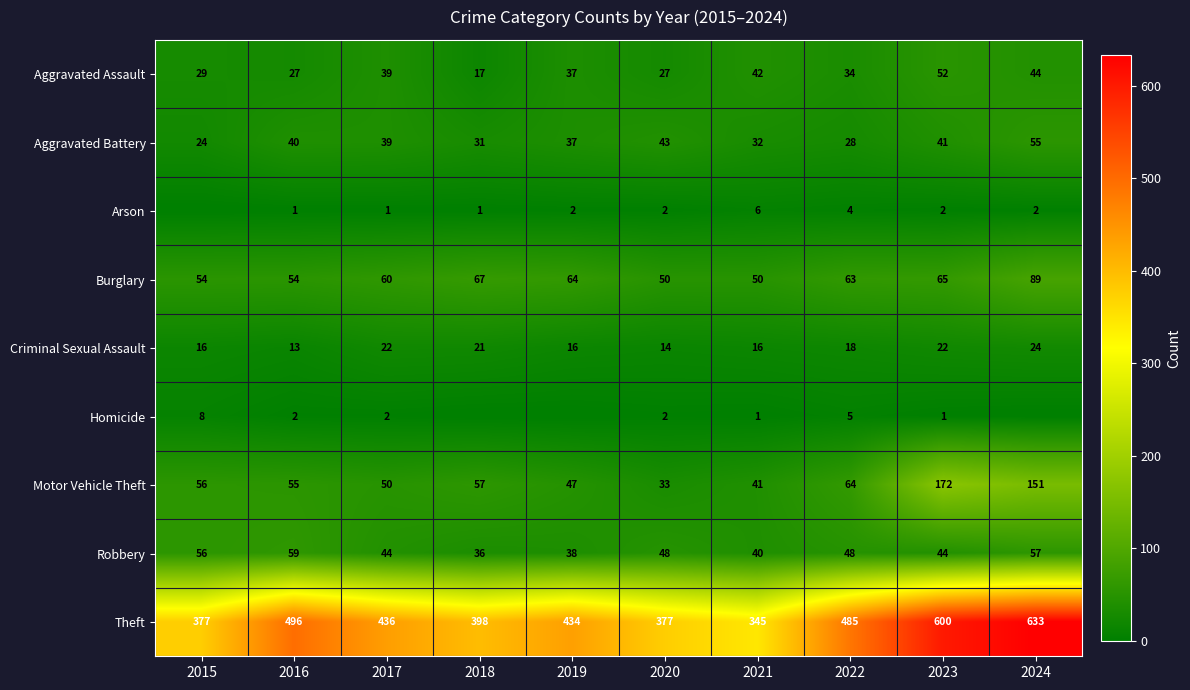

At which category is the sum across all series the highest?

2024